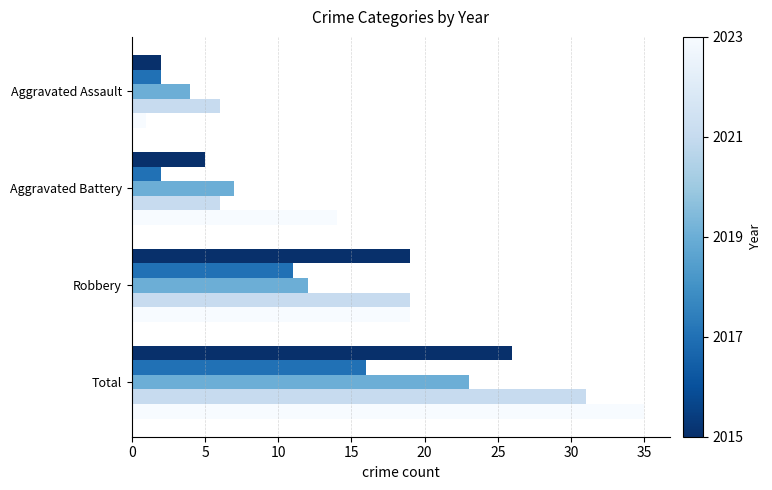

What is the total value across all series at Total?

131